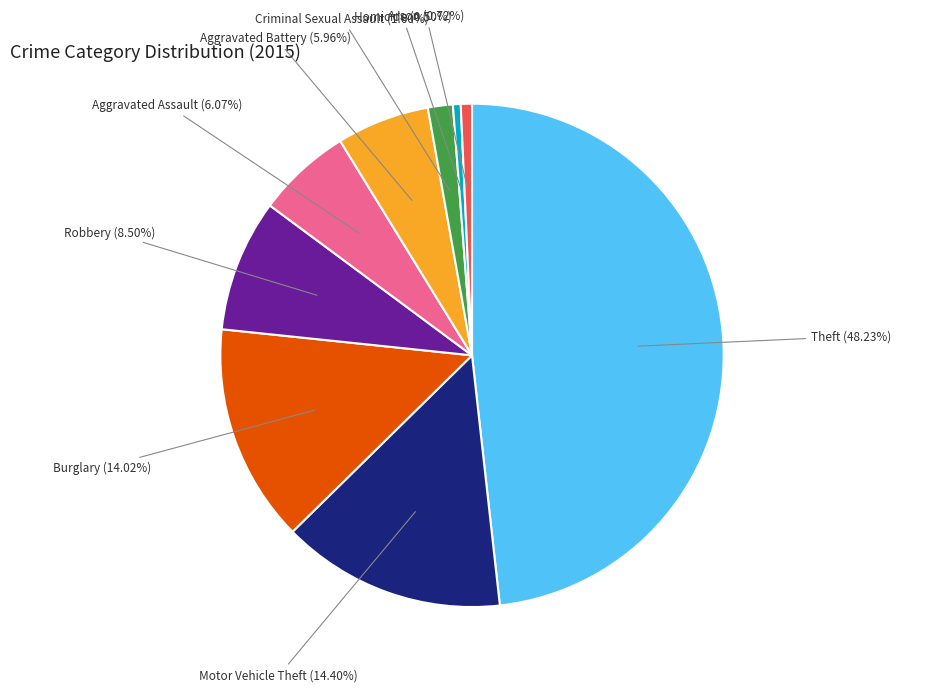

Is there any slice that represents more than half of the pie?

No